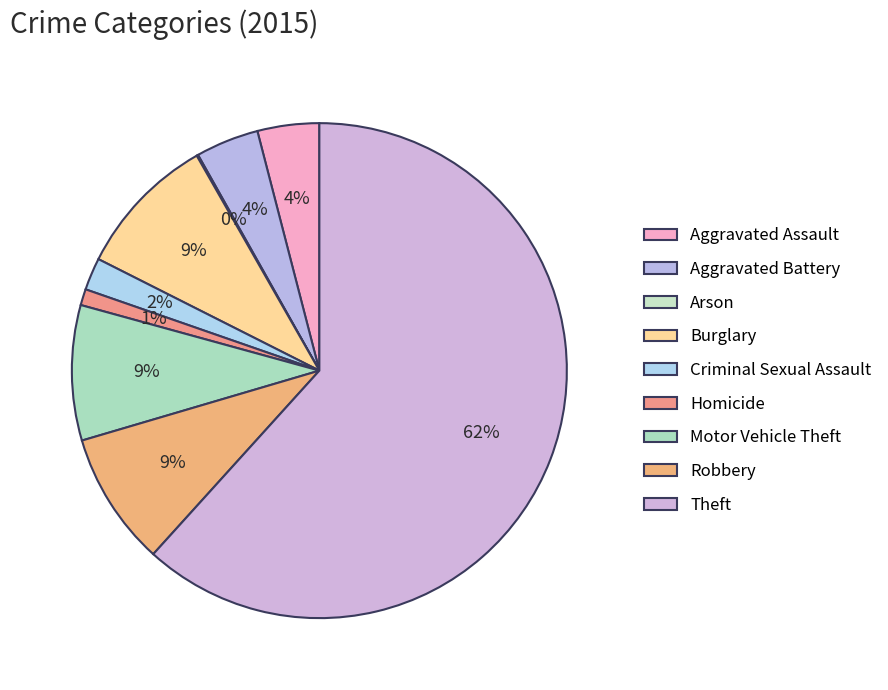

Which has a higher value, Arson or Aggravated Assault?

Aggravated Assault